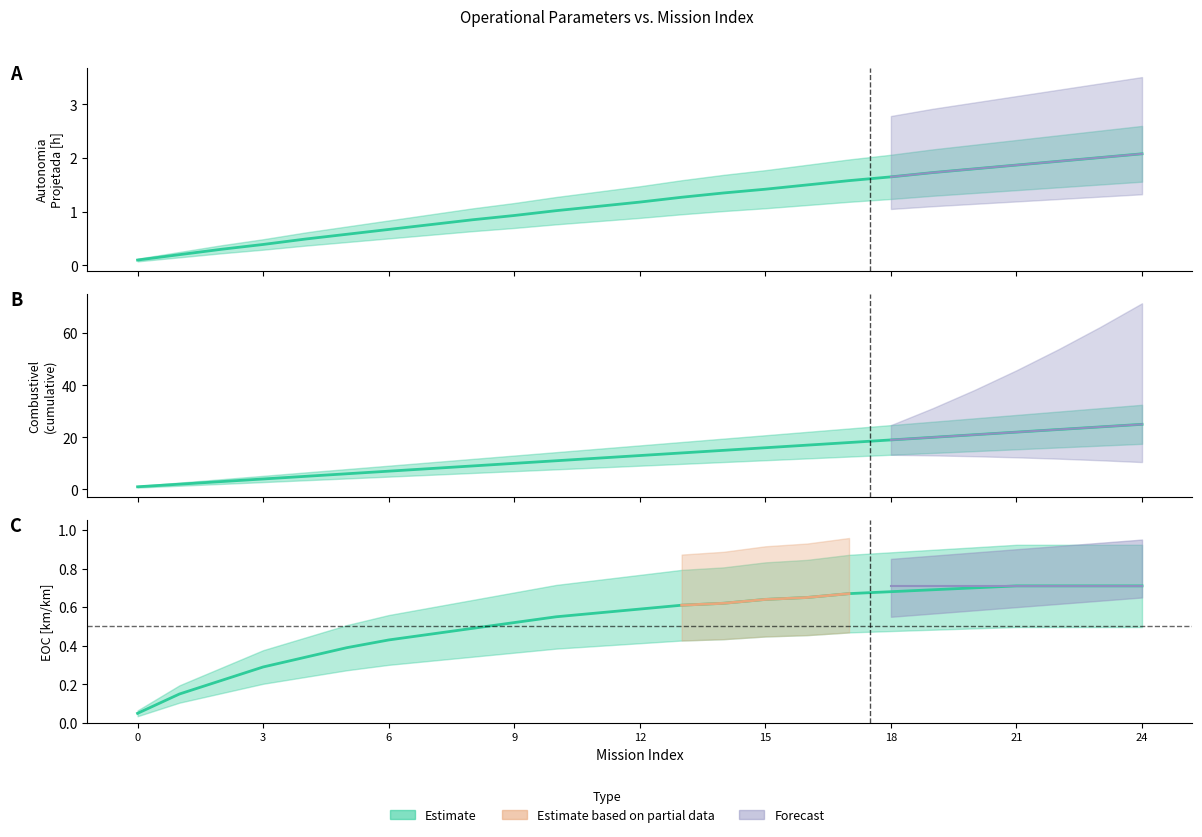

What is the difference between the second highest and minimum values in the EOC [km/km] series?

0.7